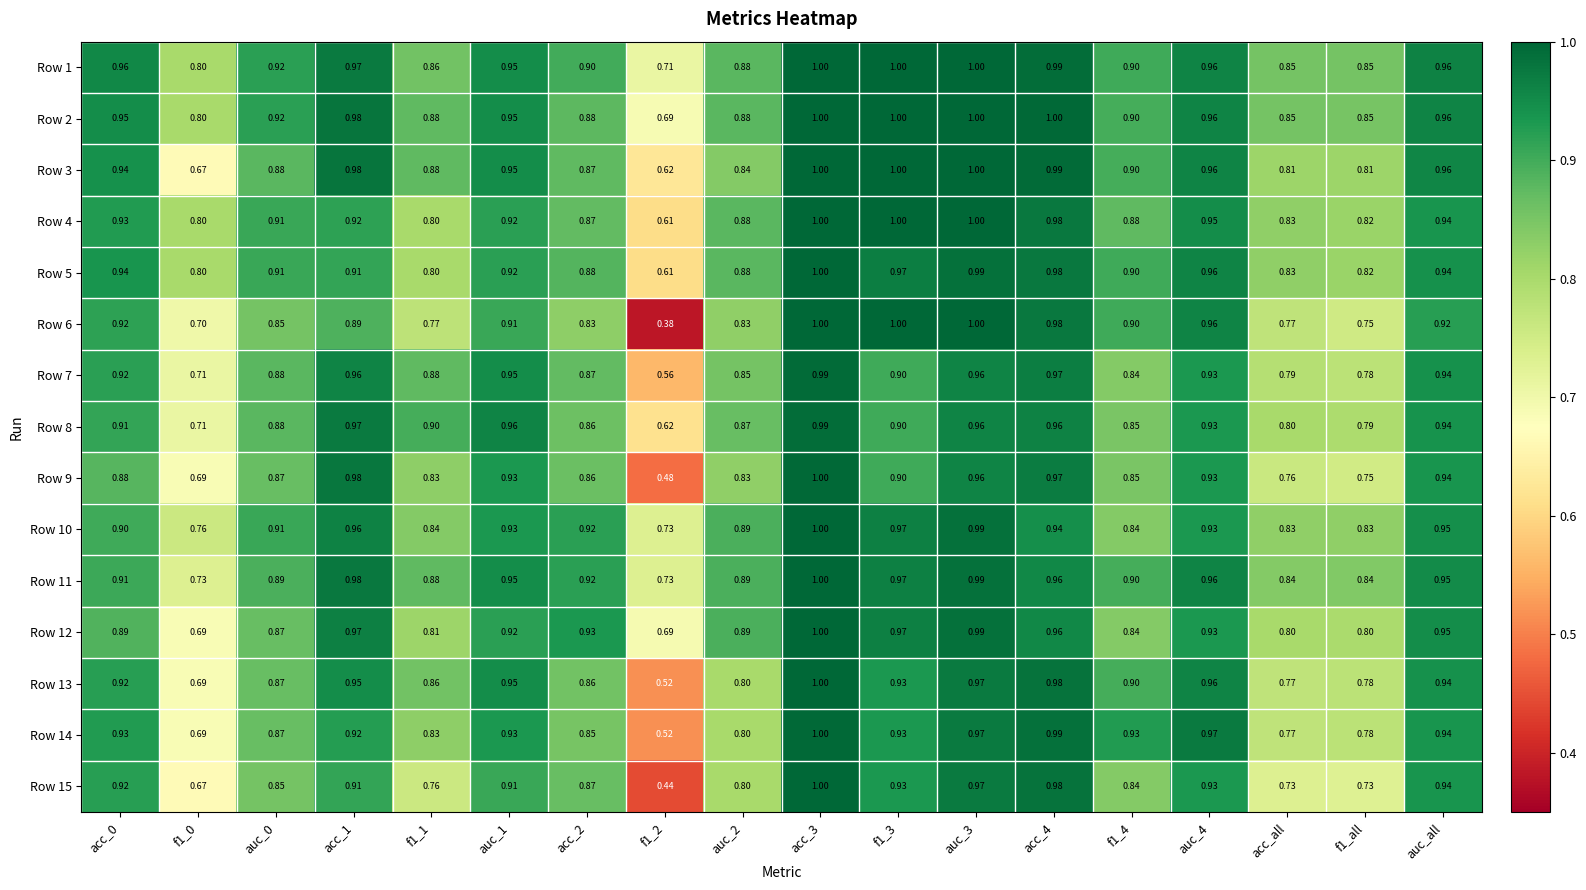

Is the value of Row 4 at auc_0 greater than the value of Row 7 at acc_0?

No